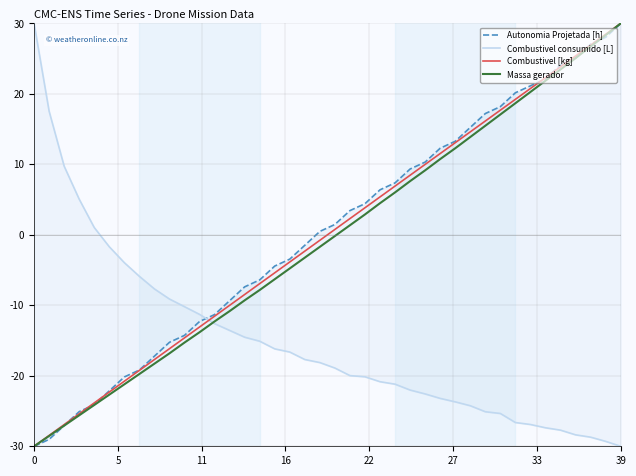

Count the number of data series in this chart.

4